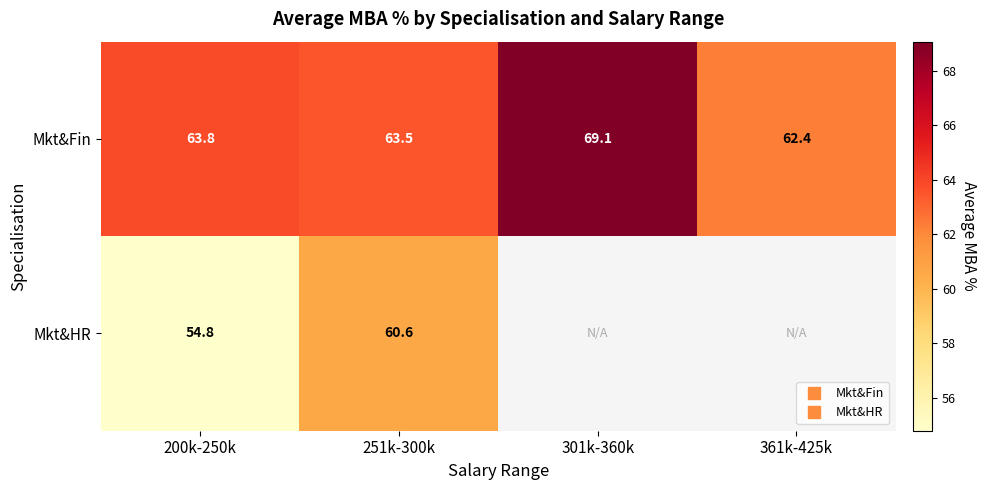

Which series has the largest total across all categories?

Mkt&Fin